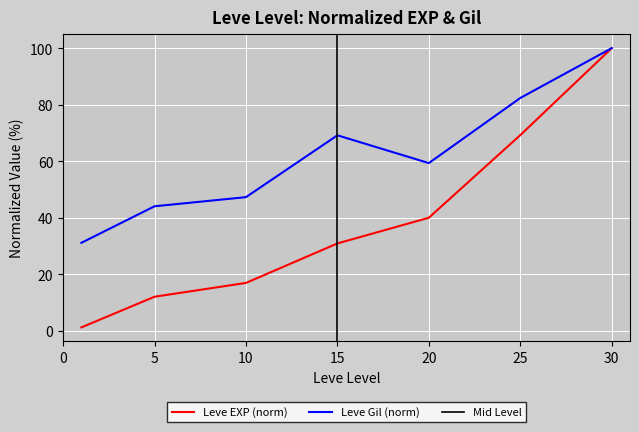

What is the value of the 5th point from the left?

40.0